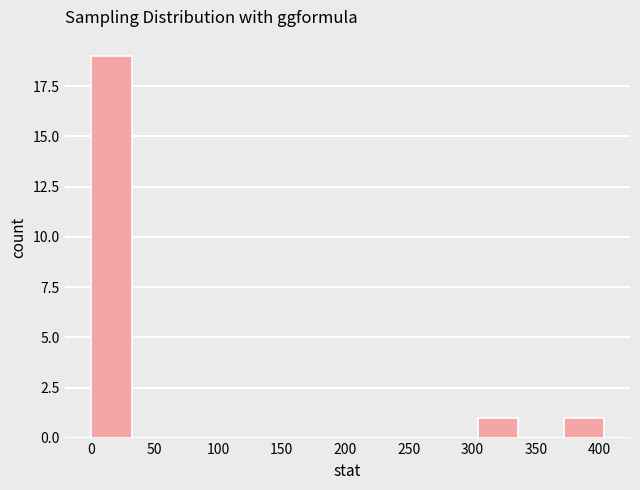

Reading left to right, list every bar in this chart as the range it spans on the x-axis followed by its height. Neither the bar edges nor the heights are printed on the chart, so give them approximately, as read against the axes.

0 to 35: 19
35 to 70: 0
70 to 100: 0
100 to 135: 0
135 to 170: 0
170 to 205: 0
205 to 235: 0
235 to 270: 0
270 to 305: 0
305 to 340: 1
340 to 370: 0
370 to 405: 1